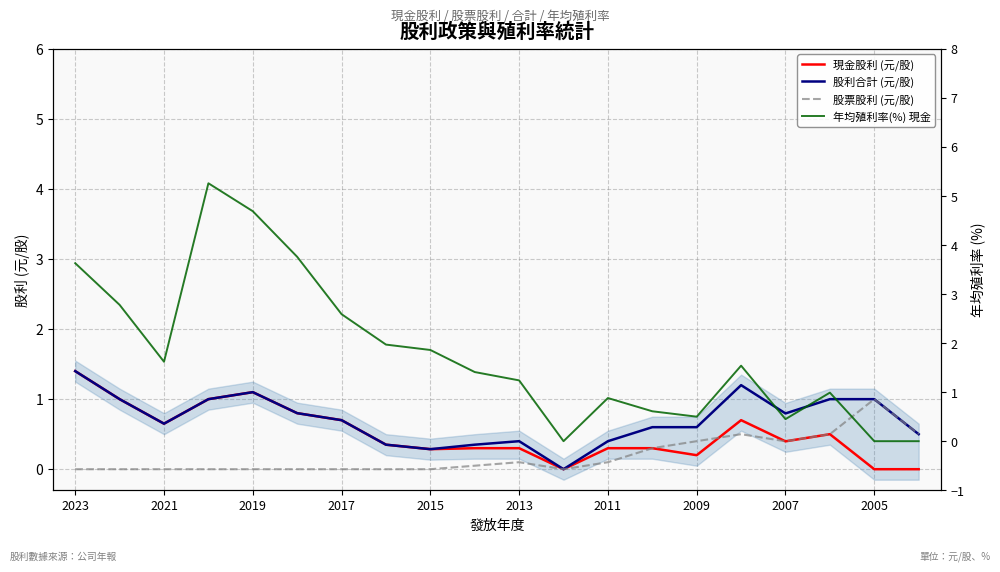

True or false: 現金股利 (元/股) and 年均殖利率(%) 現金 intersect in this chart.

False